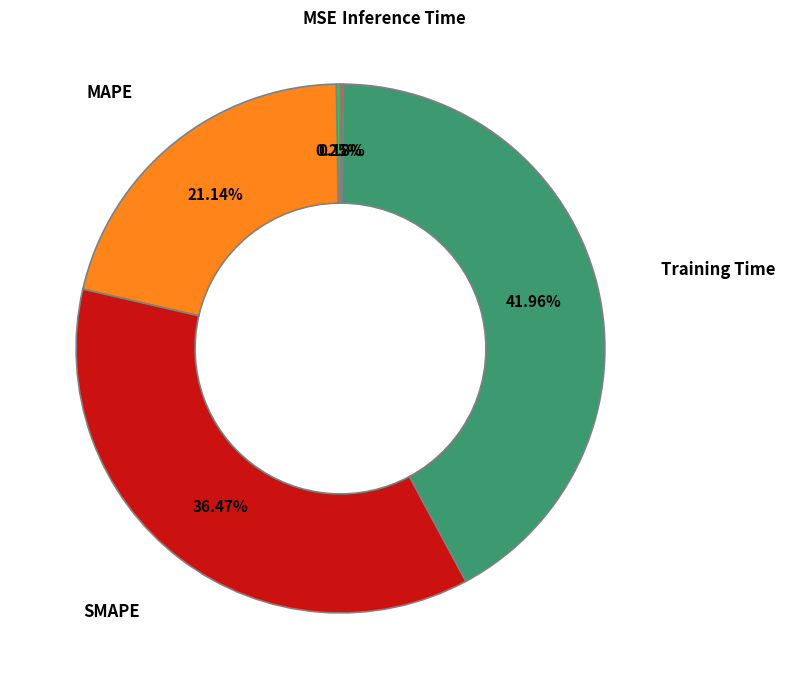

Is there any slice that represents more than half of the pie?

No